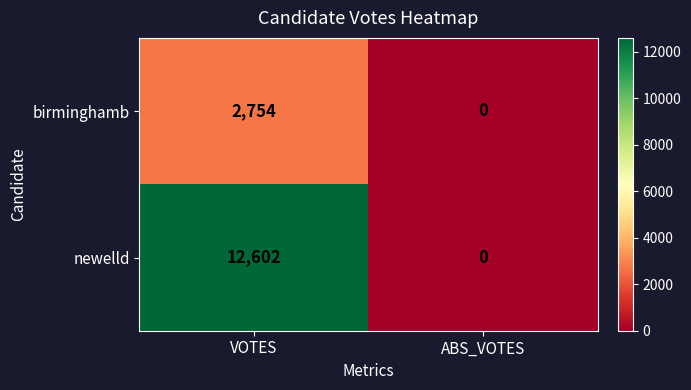

The value of newelld at ABS_VOTES is -8616. True or false?

False